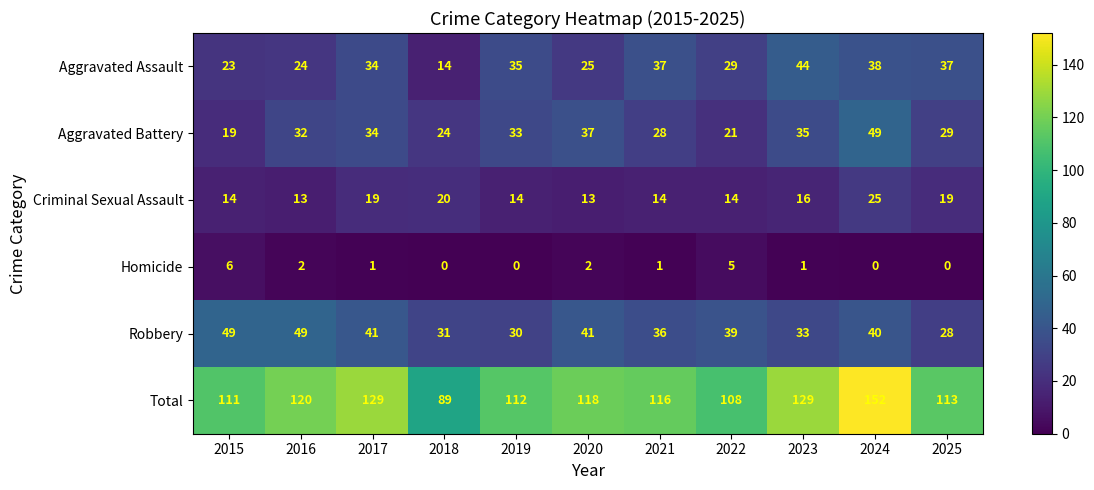

Rank the categories by Aggravated Battery value from highest to lowest.

2024, 2020, 2023, 2017, 2019, 2016, 2025, 2021, 2018, 2022, 2015